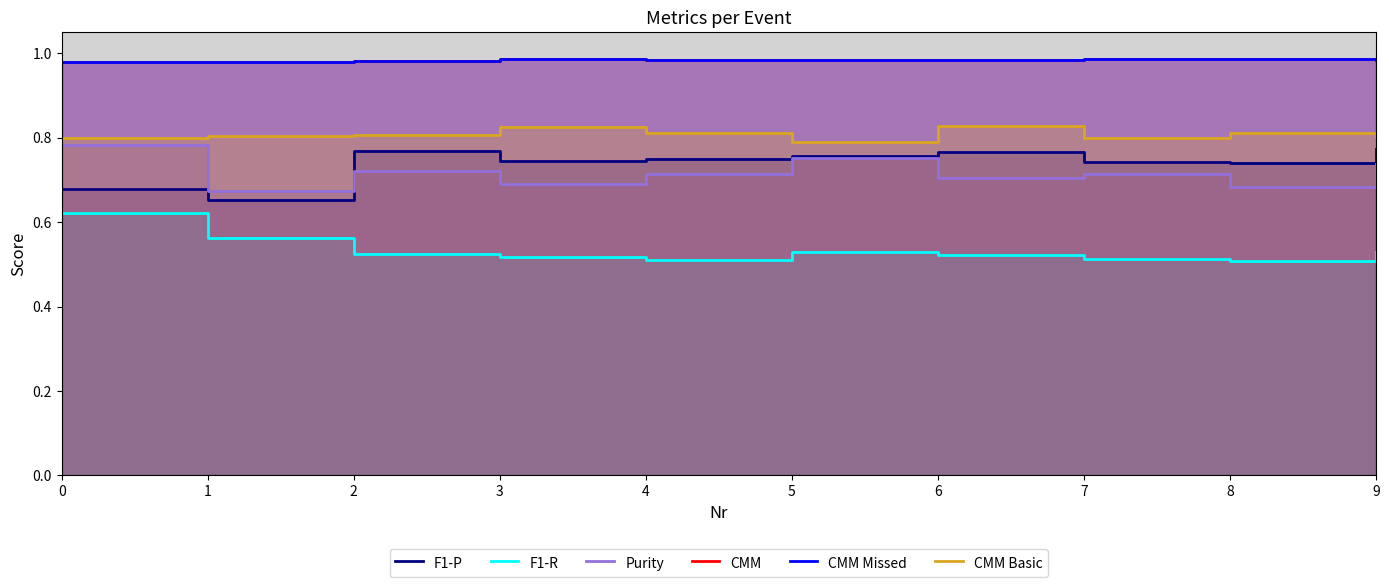

What is the sum of all F1-P values?

7.4